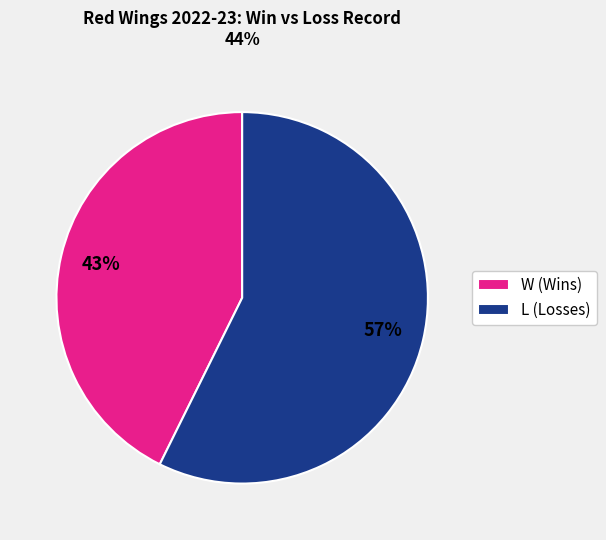

Rank the categories by value from lowest to highest.

W, L